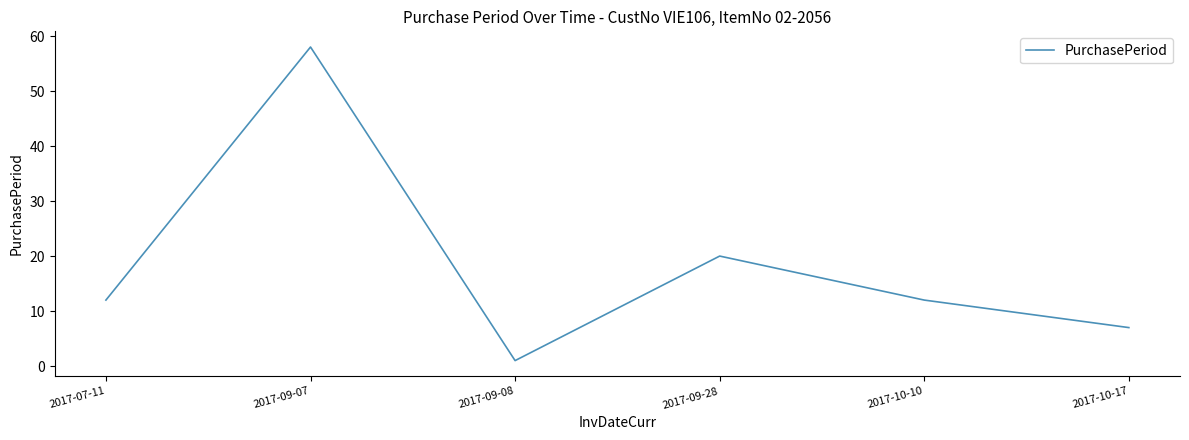

What is the smallest value displayed?

1